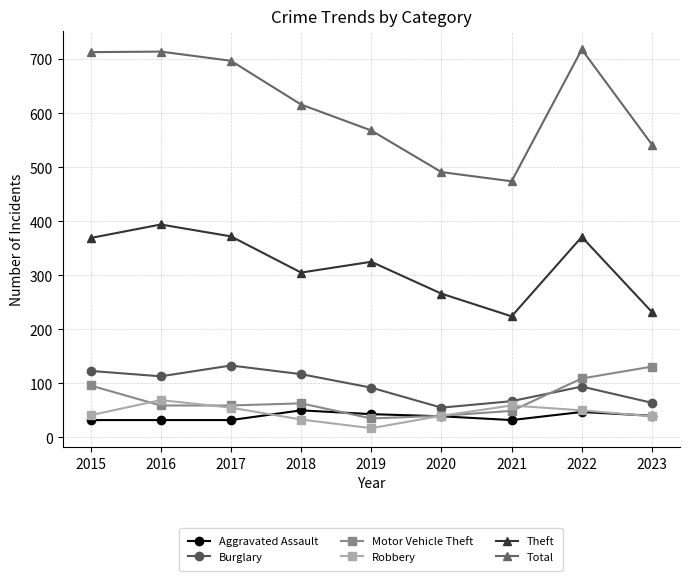

Where does the Burglary series first go above 94?

2015